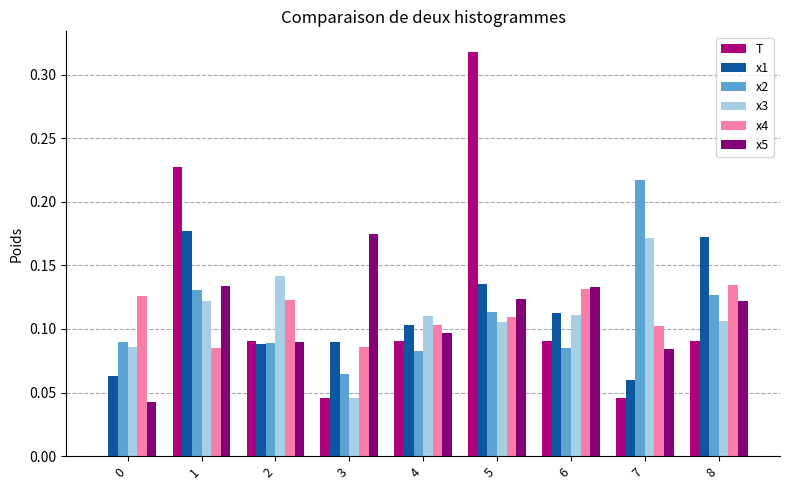

Between 0 and 4, which series saw the biggest shift?

T